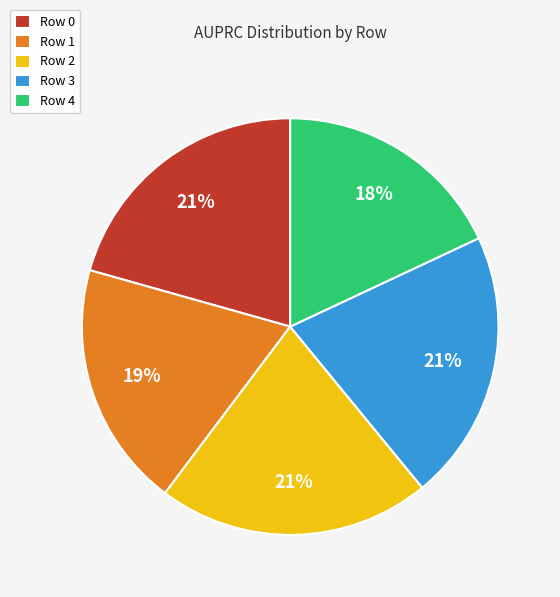

The Row 0 slice represents 10% of the pie. True or false?

False